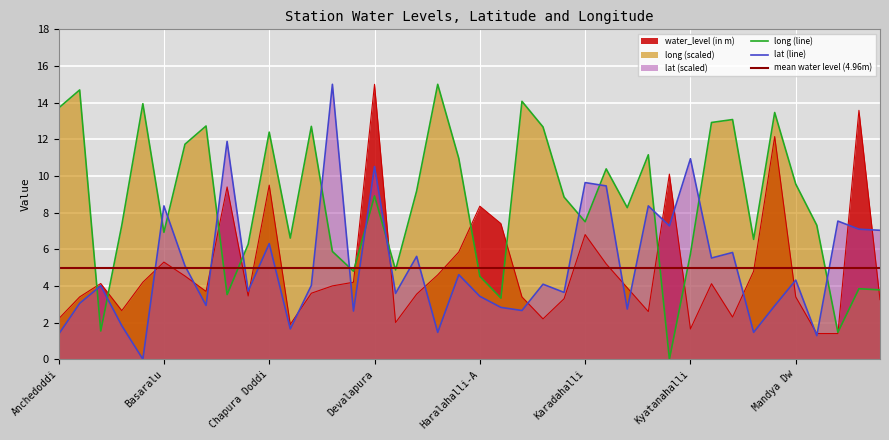

What is the label of the 21st point from the left?

Haralahalli-A